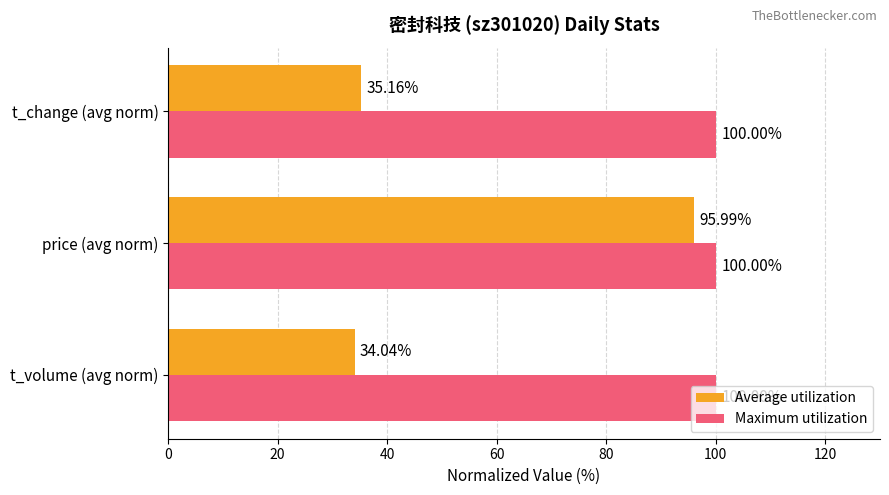

What is the highest value of the Maximum utilization series?

100.0